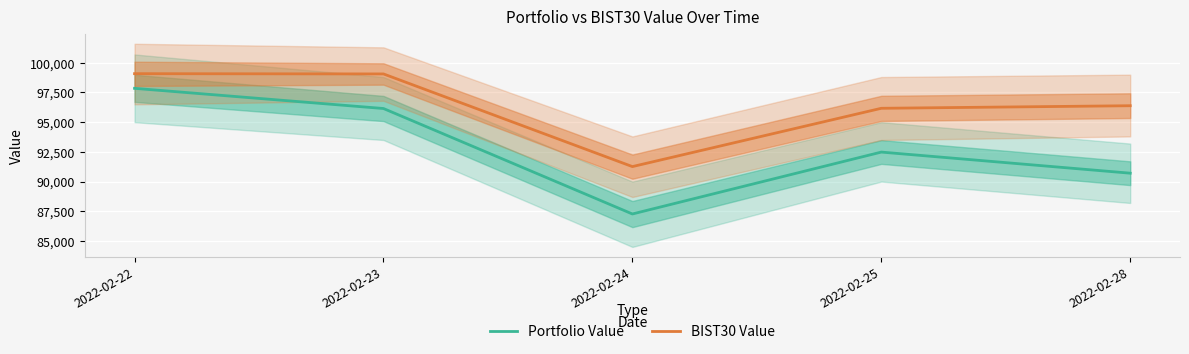

Reading left to right, list all the values displayed in this chart.

Portfolio Value: 2022-02-22=97849.0	2022-02-23=96150.7	2022-02-24=87273.6	2022-02-25=92482.9	2022-02-28=90706.8
BIST30 Value: 2022-02-22=99083.0	2022-02-23=99061.0	2022-02-24=91262.2	2022-02-25=96168.9	2022-02-28=96385.0